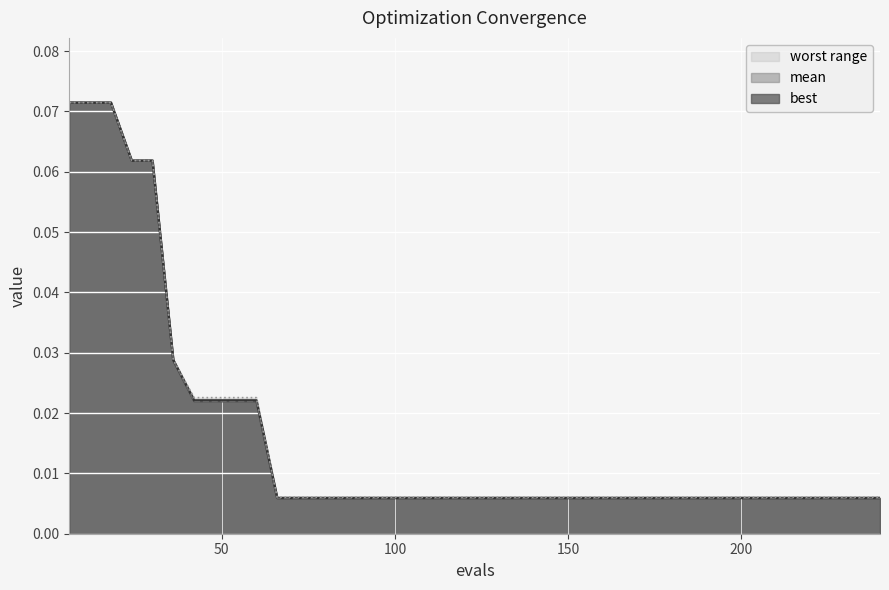

At which category is the sum across all series the highest?

6